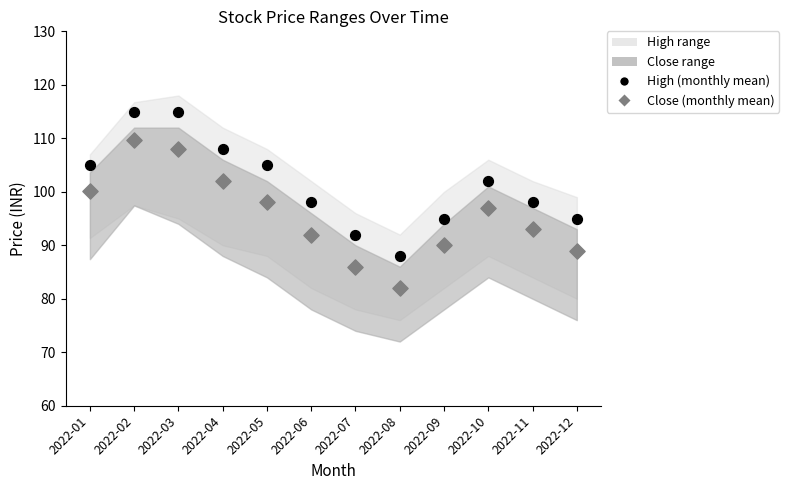

Which series reaches the maximum Y coordinate?

High (monthly mean)